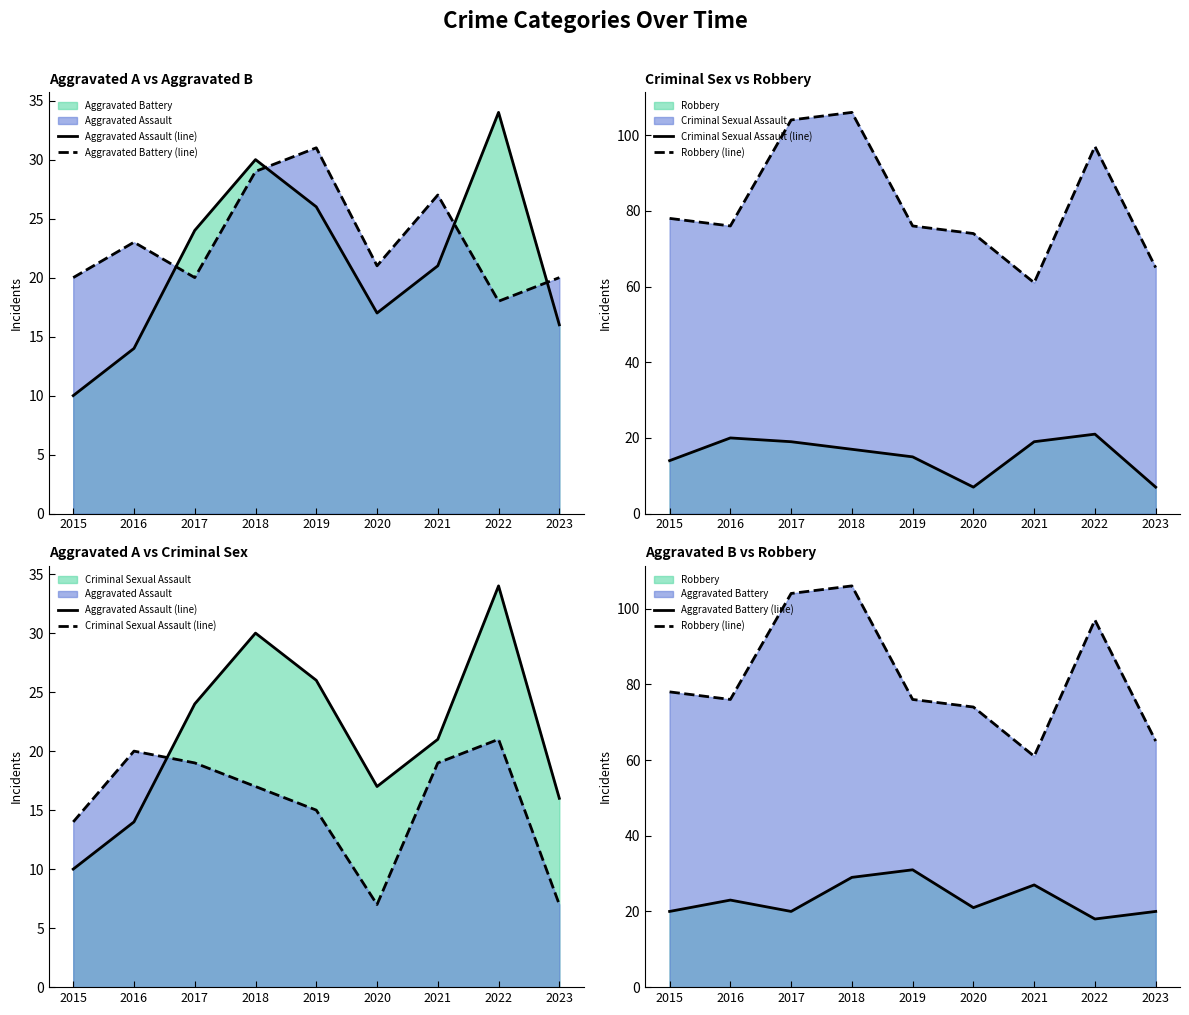

Rank the categories by Aggravated Battery (line) value from highest to lowest.

2019, 2018, 2021, 2016, 2020, 2015, 2017, 2023, 2022